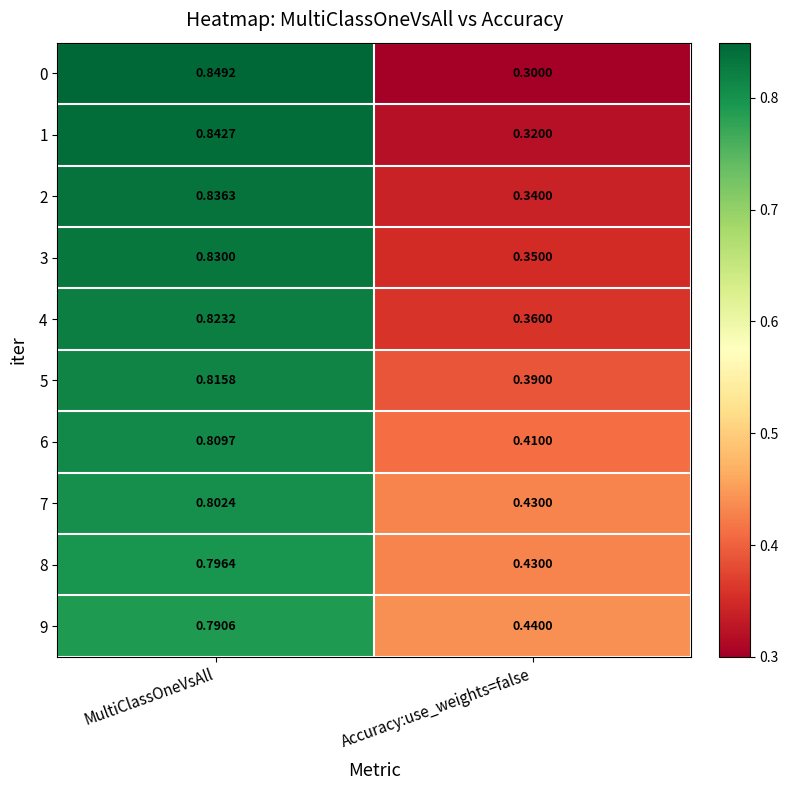

Which category has the lowest value across all series?

Accuracy:use_weights=false